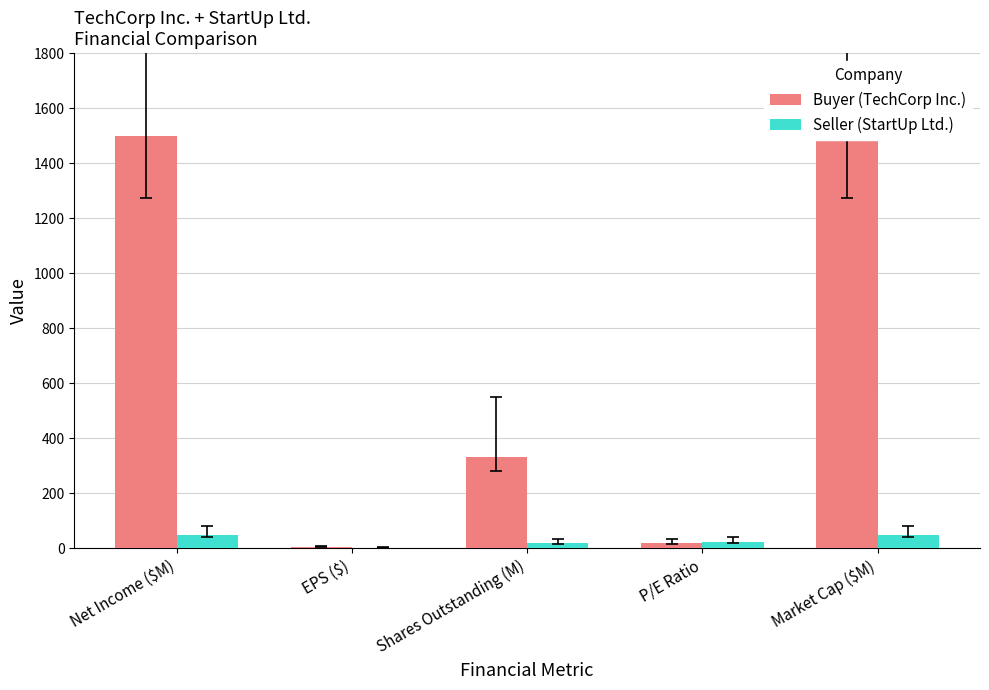

Which series has the largest total across all categories?

Buyer (TechCorp Inc.)